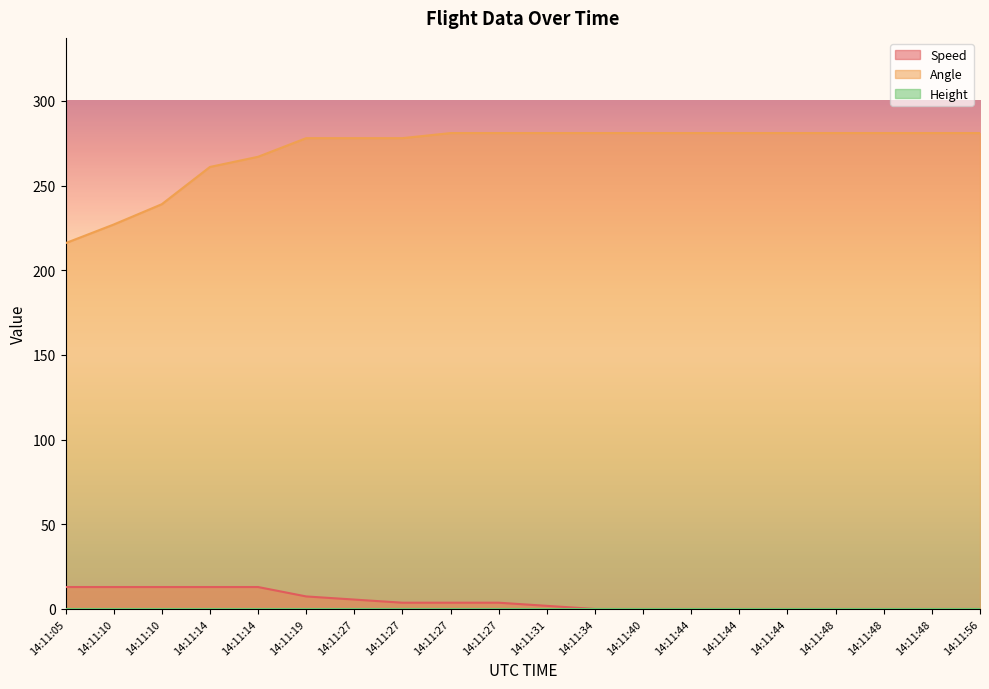

True or false: Angle has a value of 267.0 at 14:11:14.

True